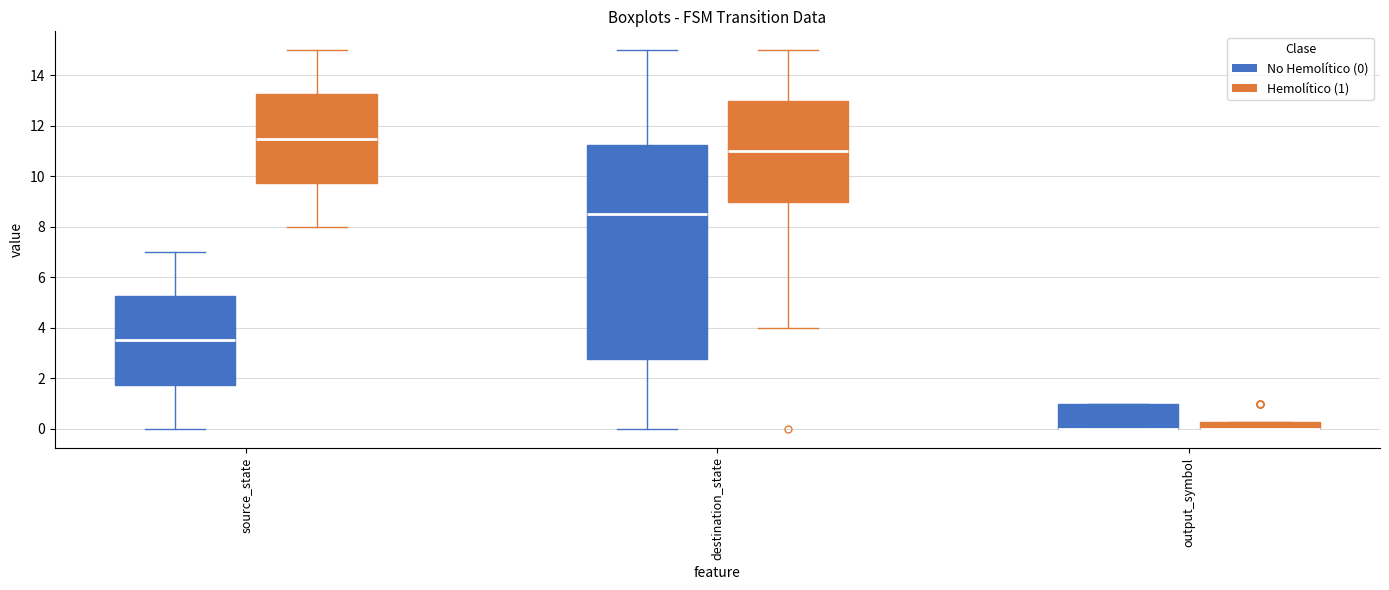

Where is the upper edge of the box for output_symbol (No Hemolítico (0)) on the y-axis? The values are not printed on the chart, so give them approximately, as read against the axis.

1.0